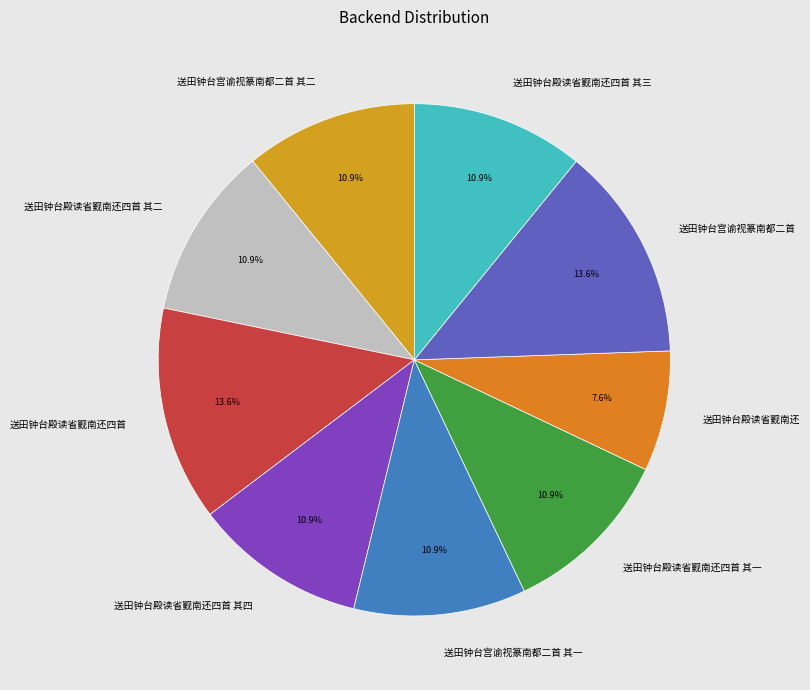

To the nearest percent, what portion does 送田钟台宫谕视篆南都二首 represent?

14%